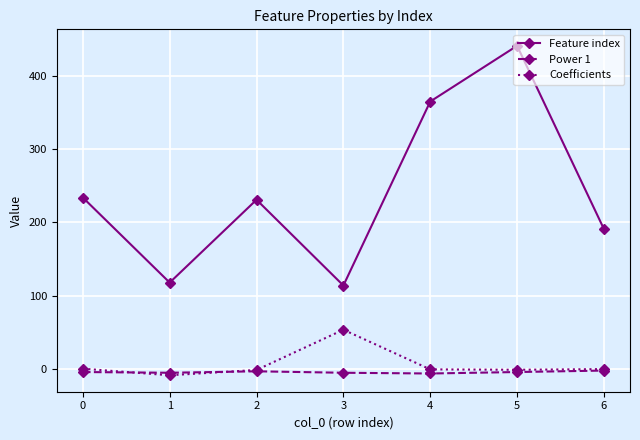

True or false: Feature index and Coefficients cross at least once.

False